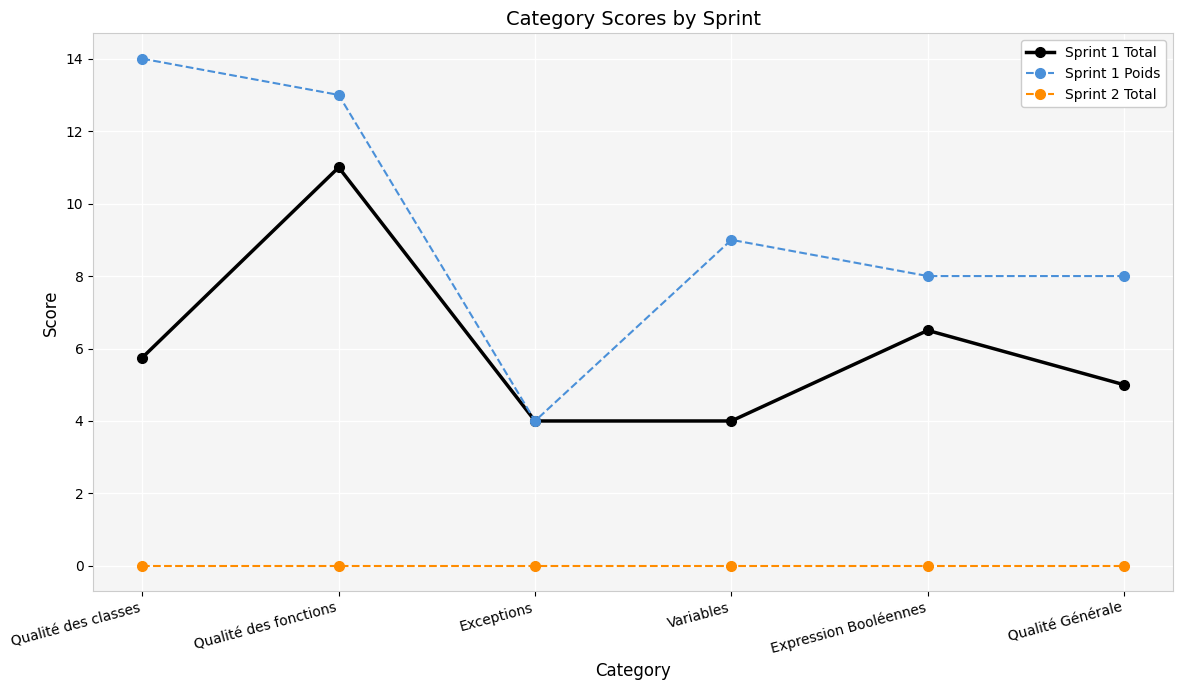

True or false: Sprint 2 Total and Sprint 1 Total cross at least once.

False